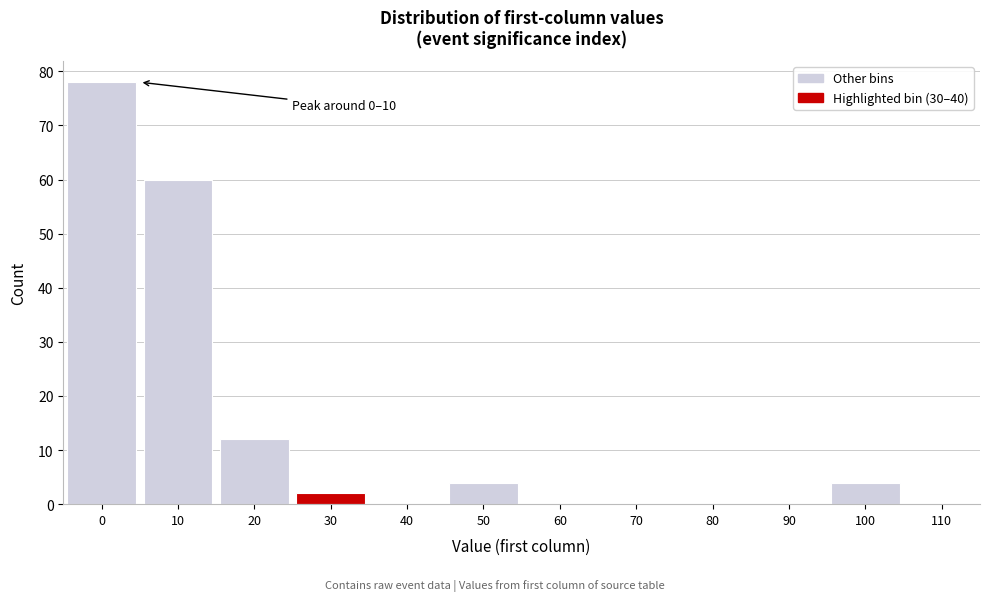

Reading right to left, transcribe all the data shown in this chart.

100=4	90=0	80=0	70=0	60=0	50=4	40=0	30=2	20=12	10=60	0=78